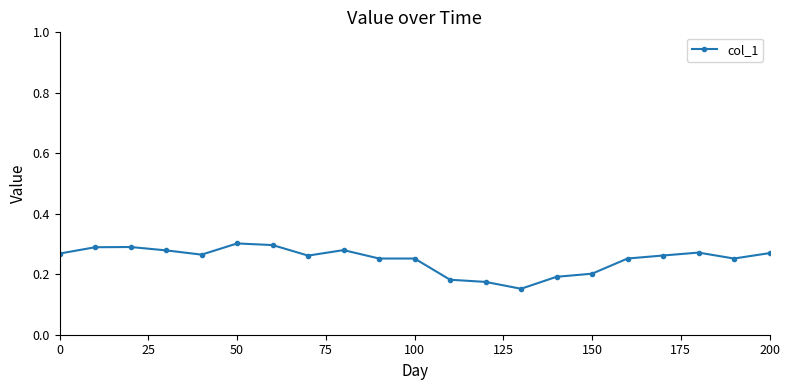

Count the values in the range 0 to 1.

21